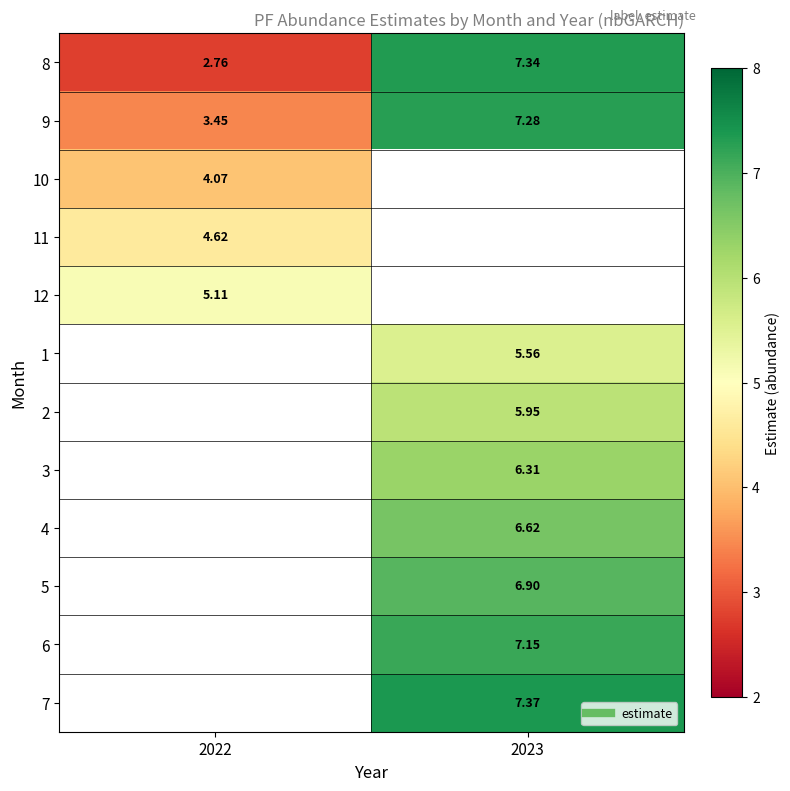

True or false: 4 has a value of 2.5 at 2023.

False